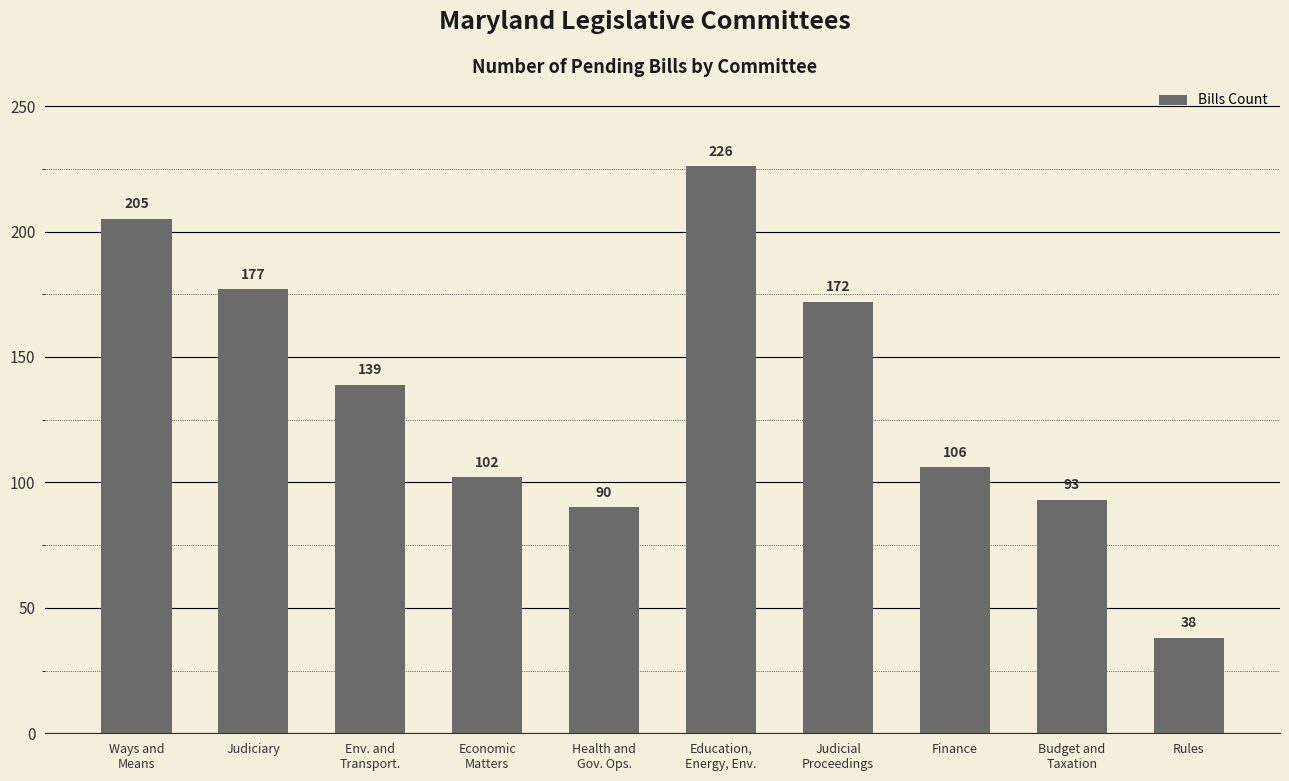

Reading right to left, what are all the values shown in this chart?

Rules=38	Budget and
Taxation=93	Finance=106	Judicial
Proceedings=172	Education,
Energy, Env.=226	Health and
Gov. Ops.=90	Economic
Matters=102	Env. and
Transport.=139	Judiciary=177	Ways and
Means=205